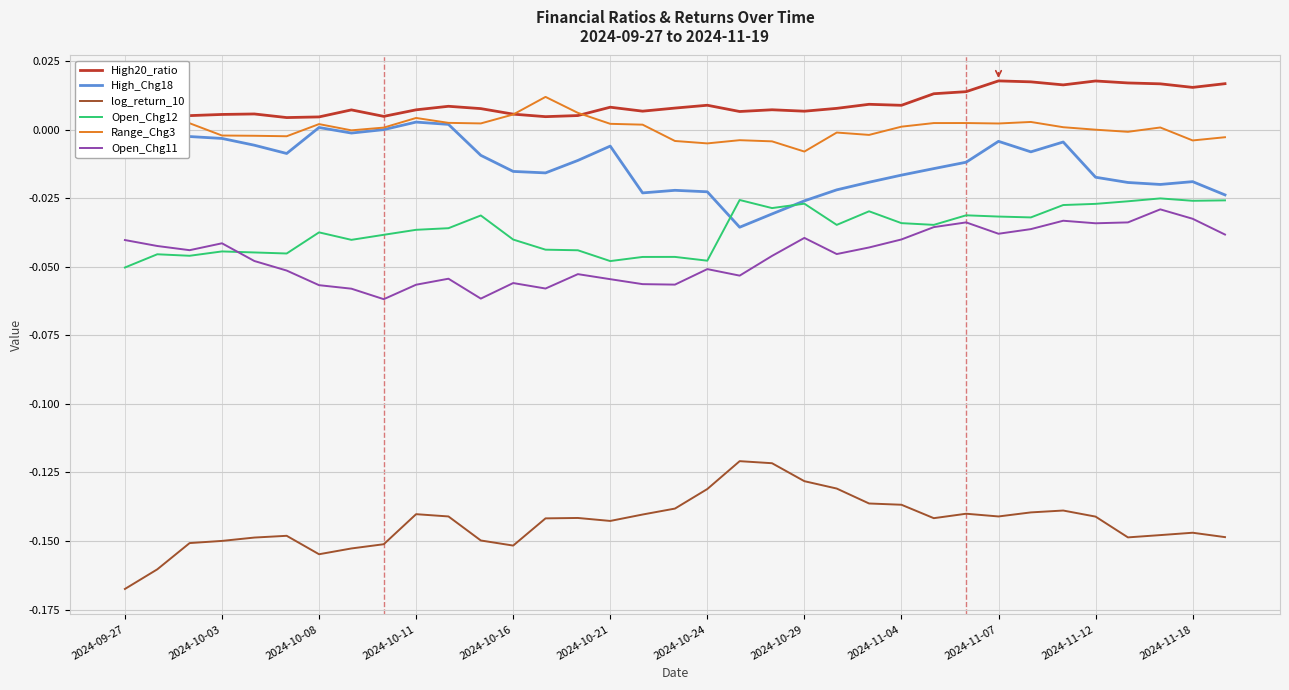

What position from the right is 16?

19